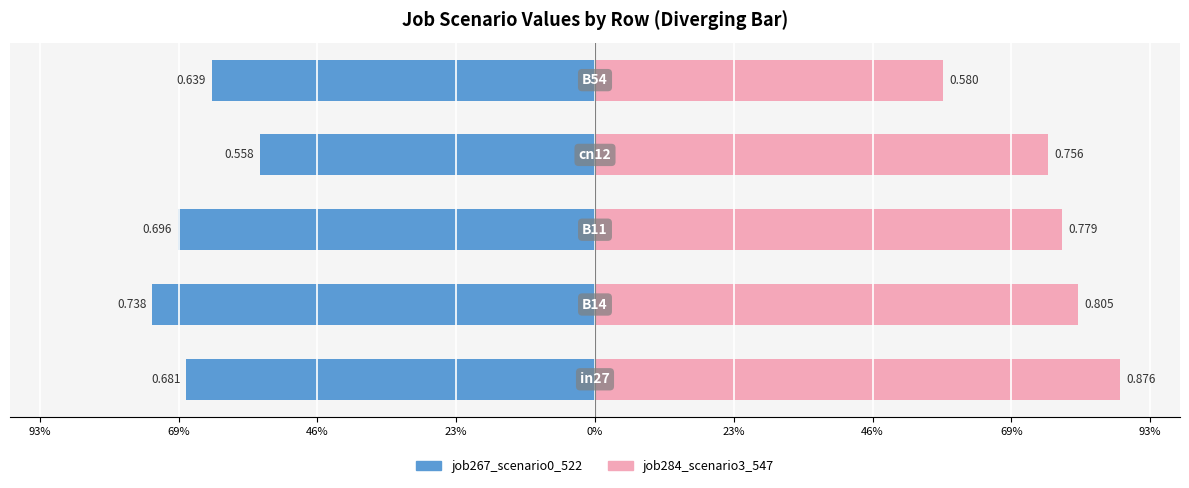

Does the chart contain stacked bars?

No